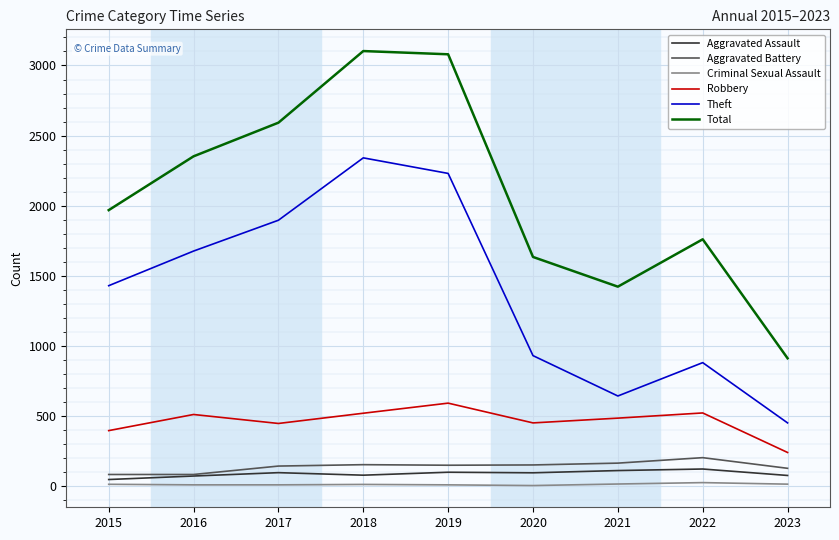

True or false: Theft and Robbery cross at least once.

False